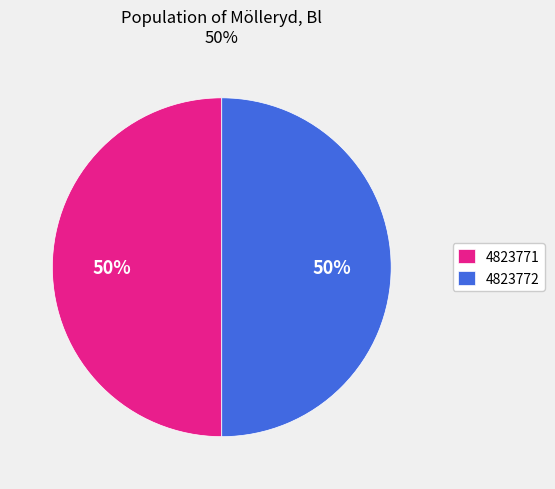

Is it true that 4823771 is 50% of the pie?

True